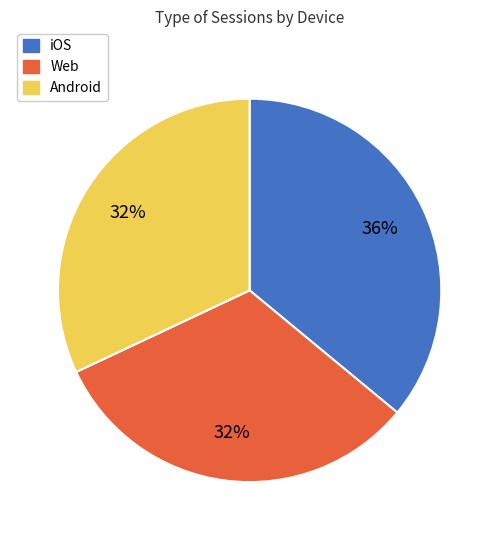

Which has a higher value, Web or iOS?

iOS